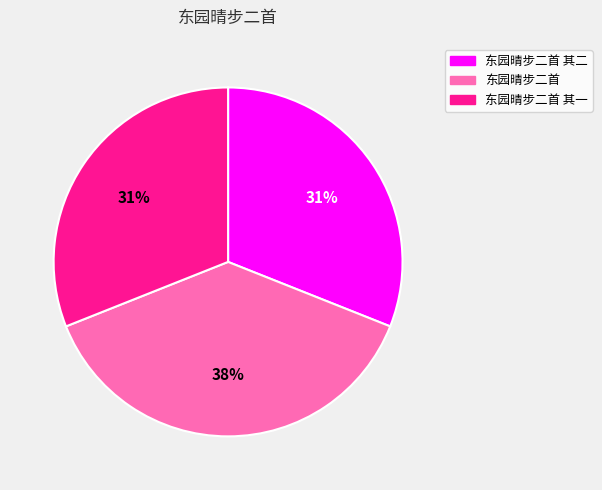

How many slices are in this pie chart?

3